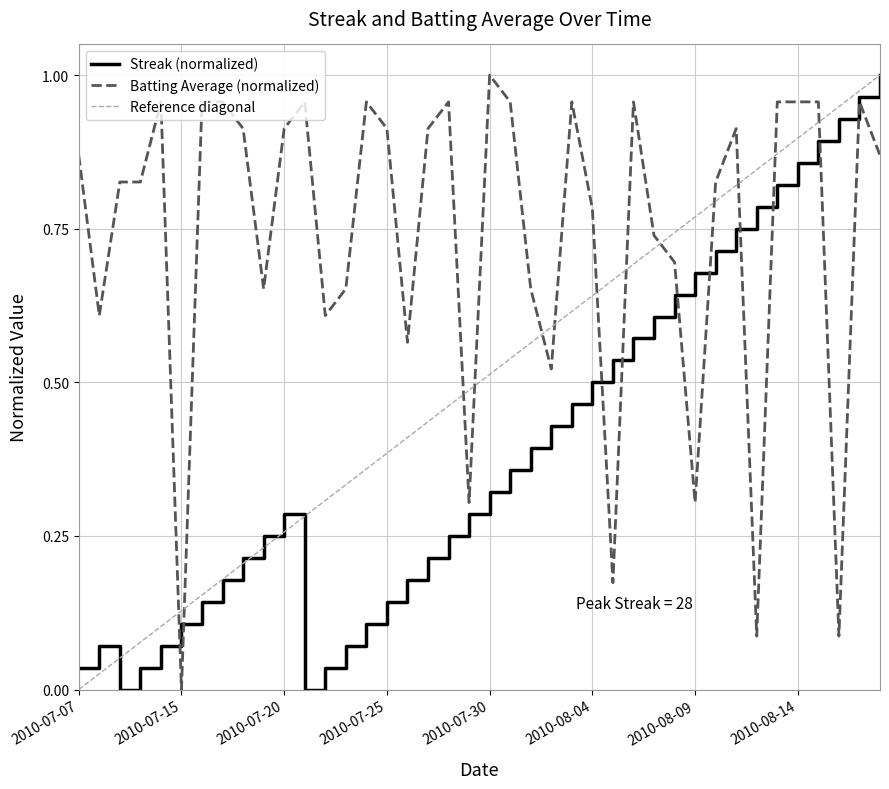

What position from the right is 2010-07-23?

27